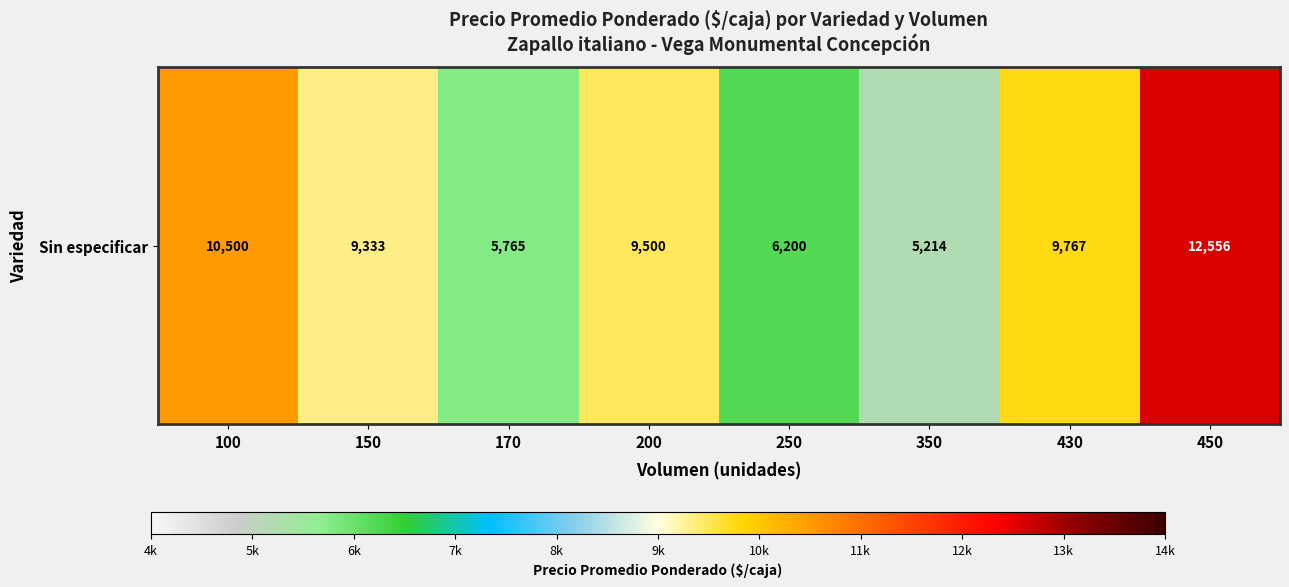

What is the minimum value shown in the chart?

5214